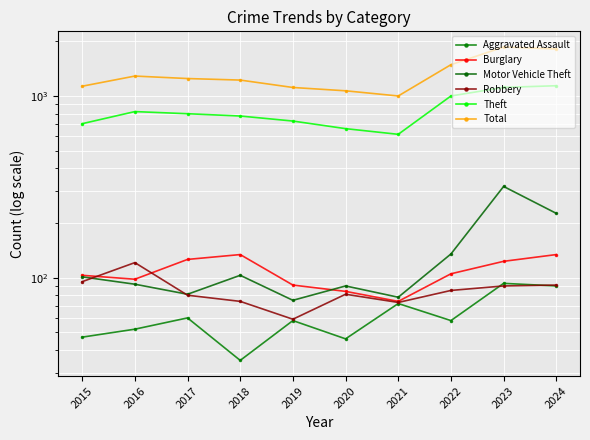

What are all the series names shown in the legend?

Aggravated Assault, Burglary, Motor Vehicle Theft, Robbery, Theft, Total